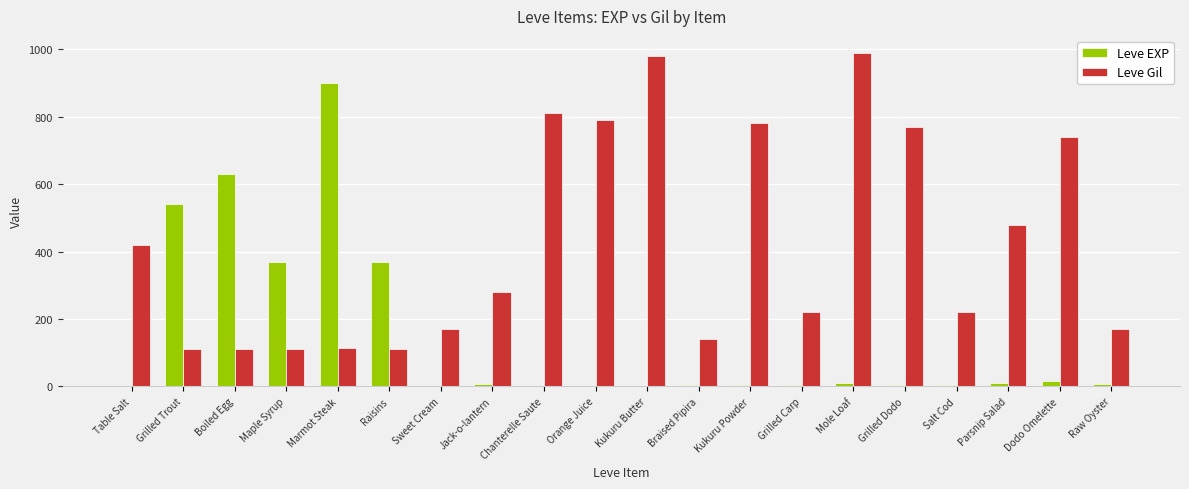

Which series changed the most between Maple Syrup and Dodo Omelette?

Leve Gil